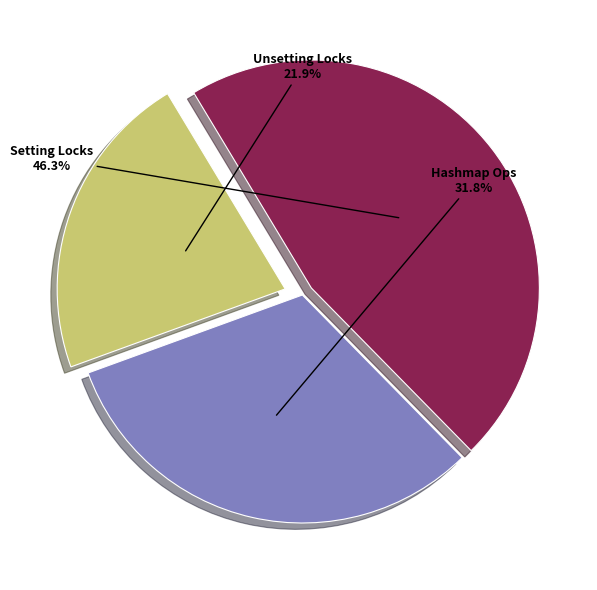

What is the ratio of the value at Setting Locks to the value at Hashmap Ops?

1.5